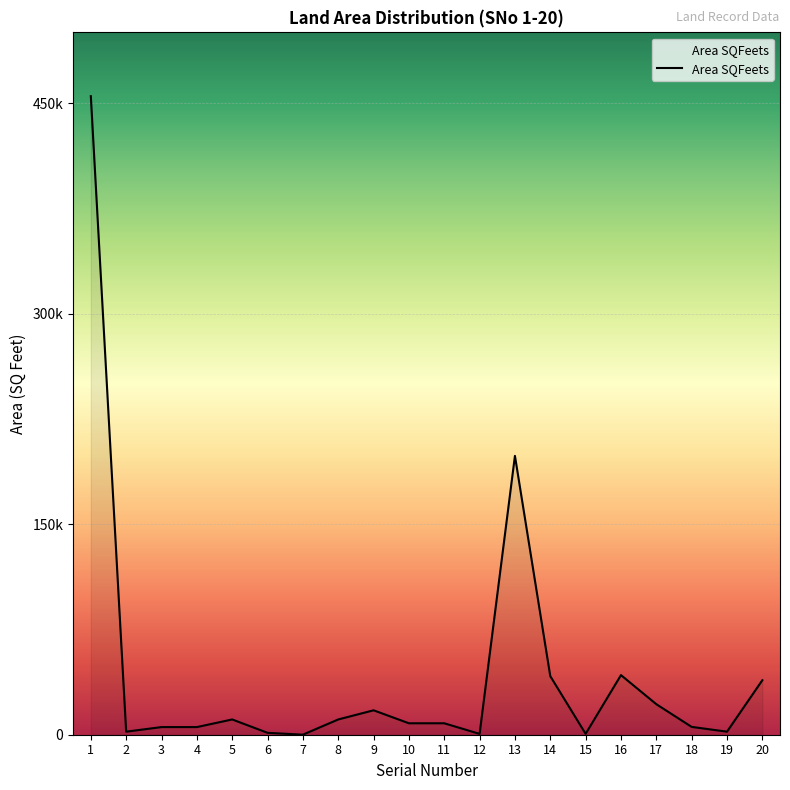

Is this an area chart (filled region under the line)?

Yes